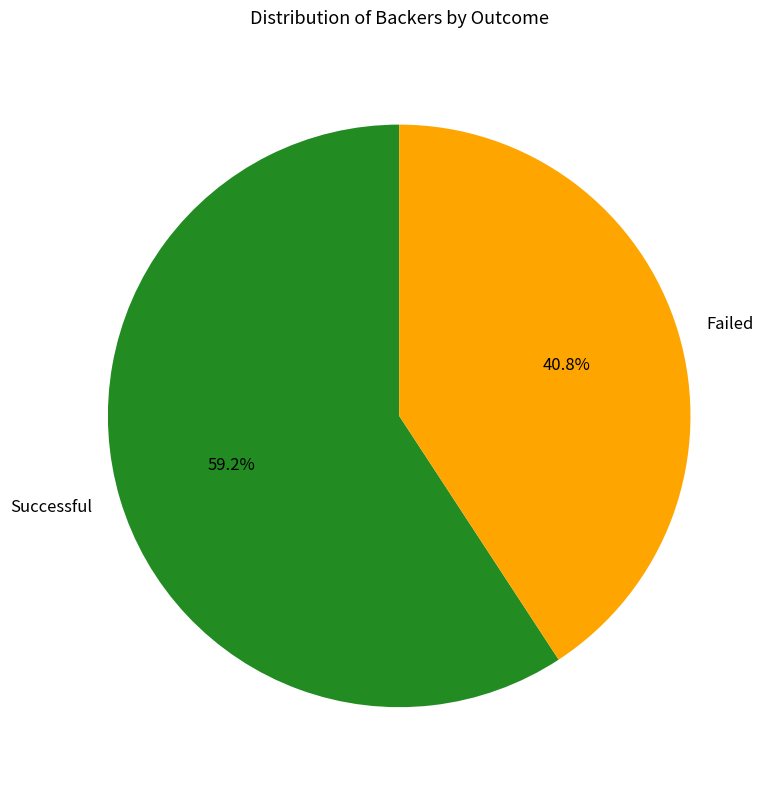

Which category accounts for the majority?

Successful